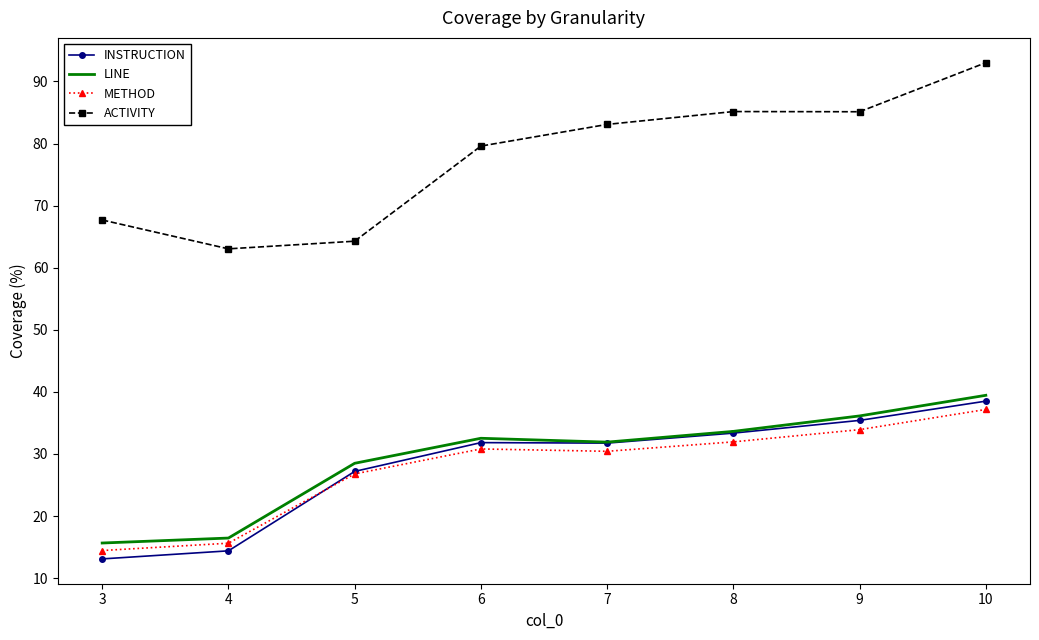

Which series has the largest range (max minus min)?

ACTIVITY